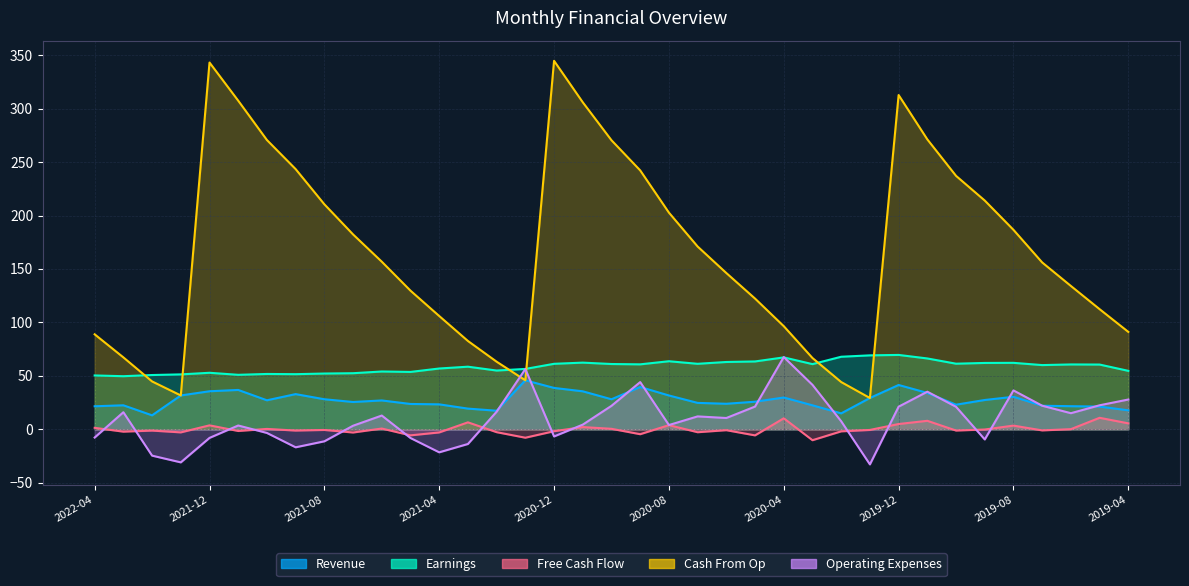

True or false: Cash From Op has a value of 131.5 at 2021-09.

False